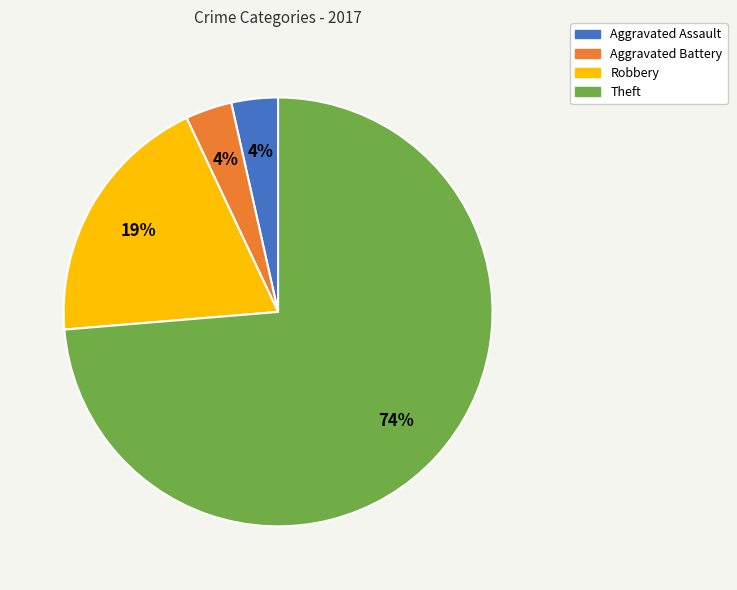

To the nearest percent, what is the average slice percentage?

25%